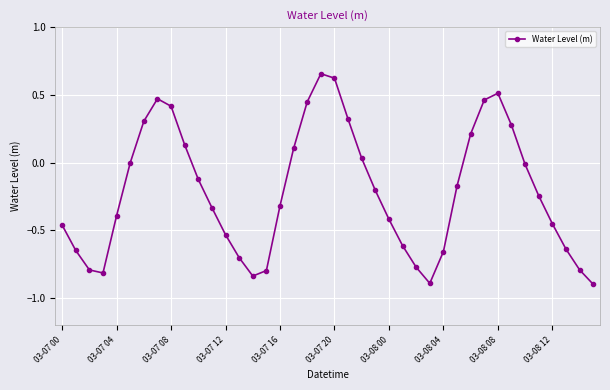

How many points are lower than both their immediate neighbors (excluding endpoints)?

3